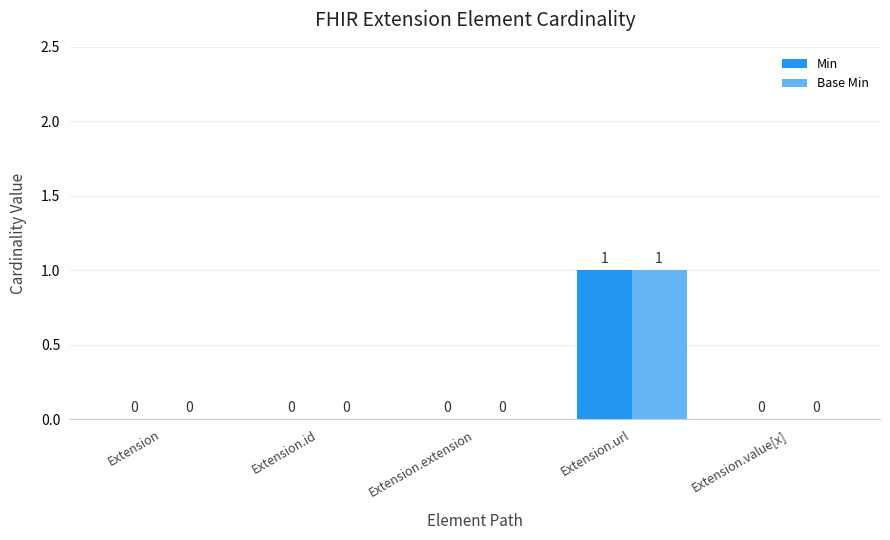

True or false: Min has a value of 0 at Extension.

True